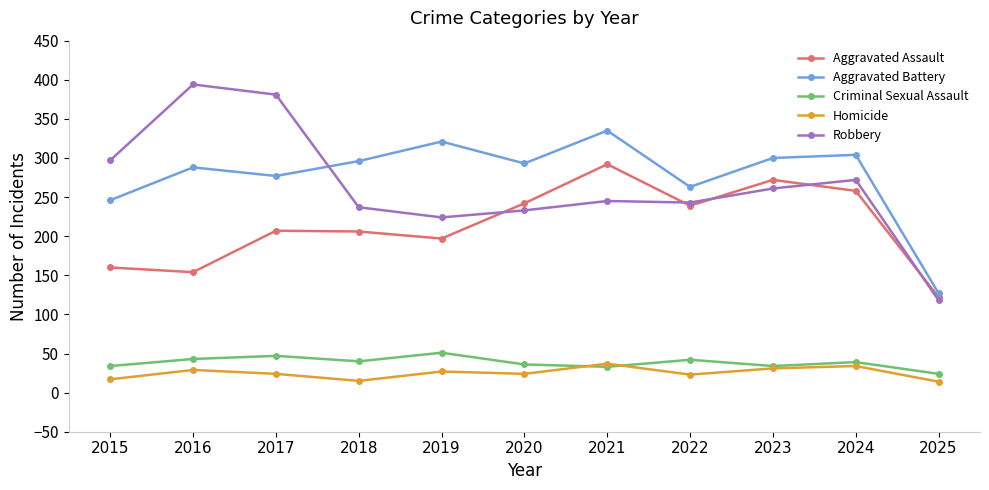

What is the total value across all series at 2016?

908